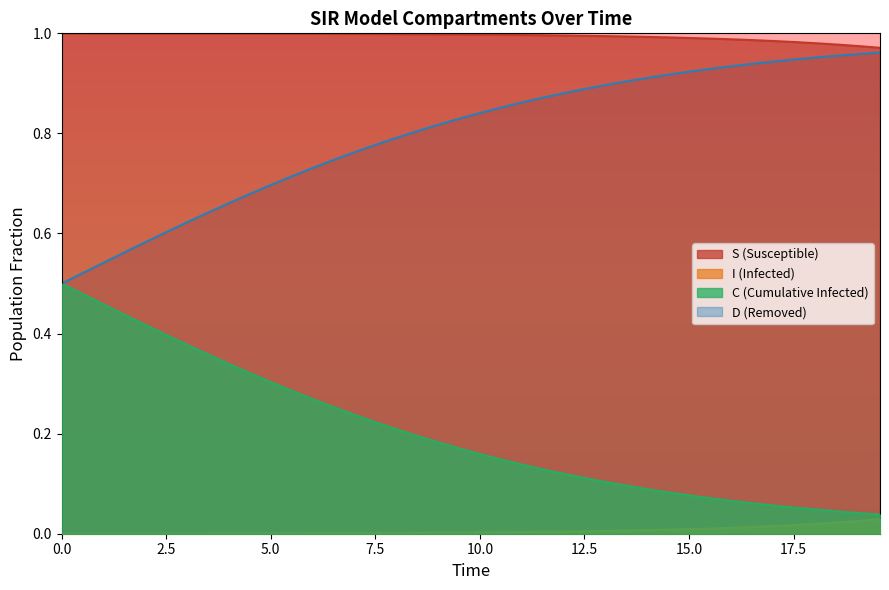

Rank the series by their average value, from highest to lowest.

S (Susceptible), D (Removed), C (Cumulative Infected), I (Infected)